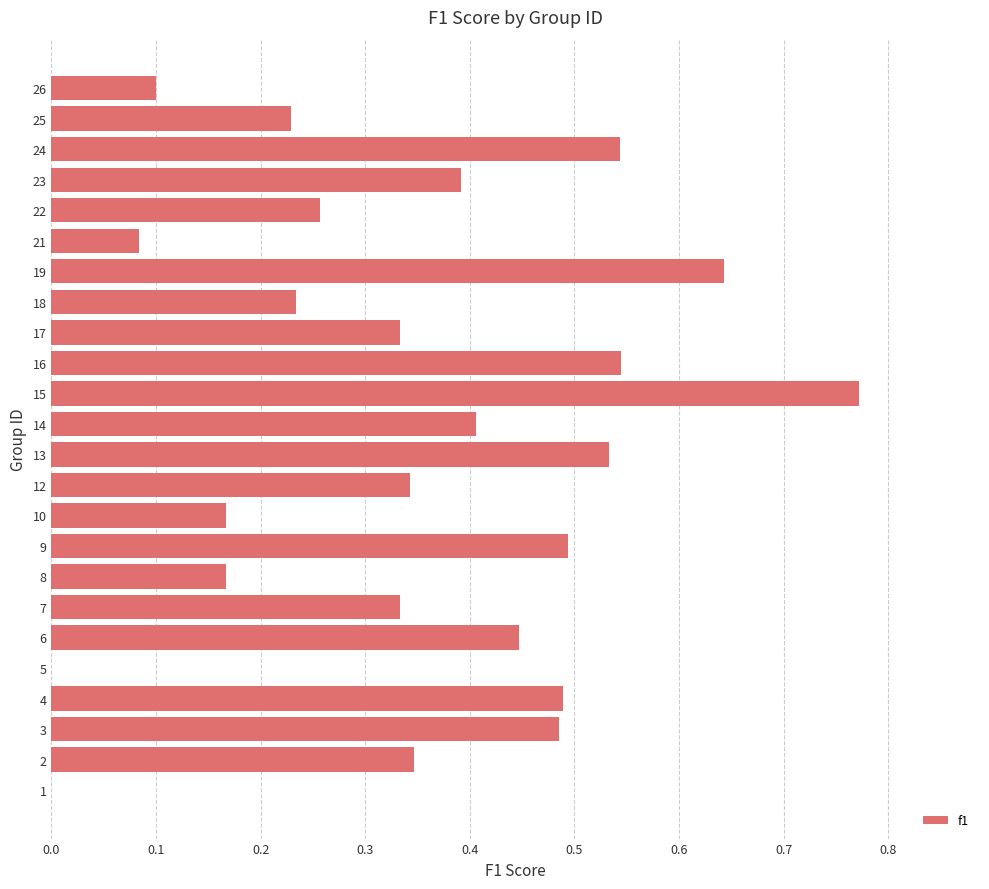

At which category does the chart reach its peak across all series?

15